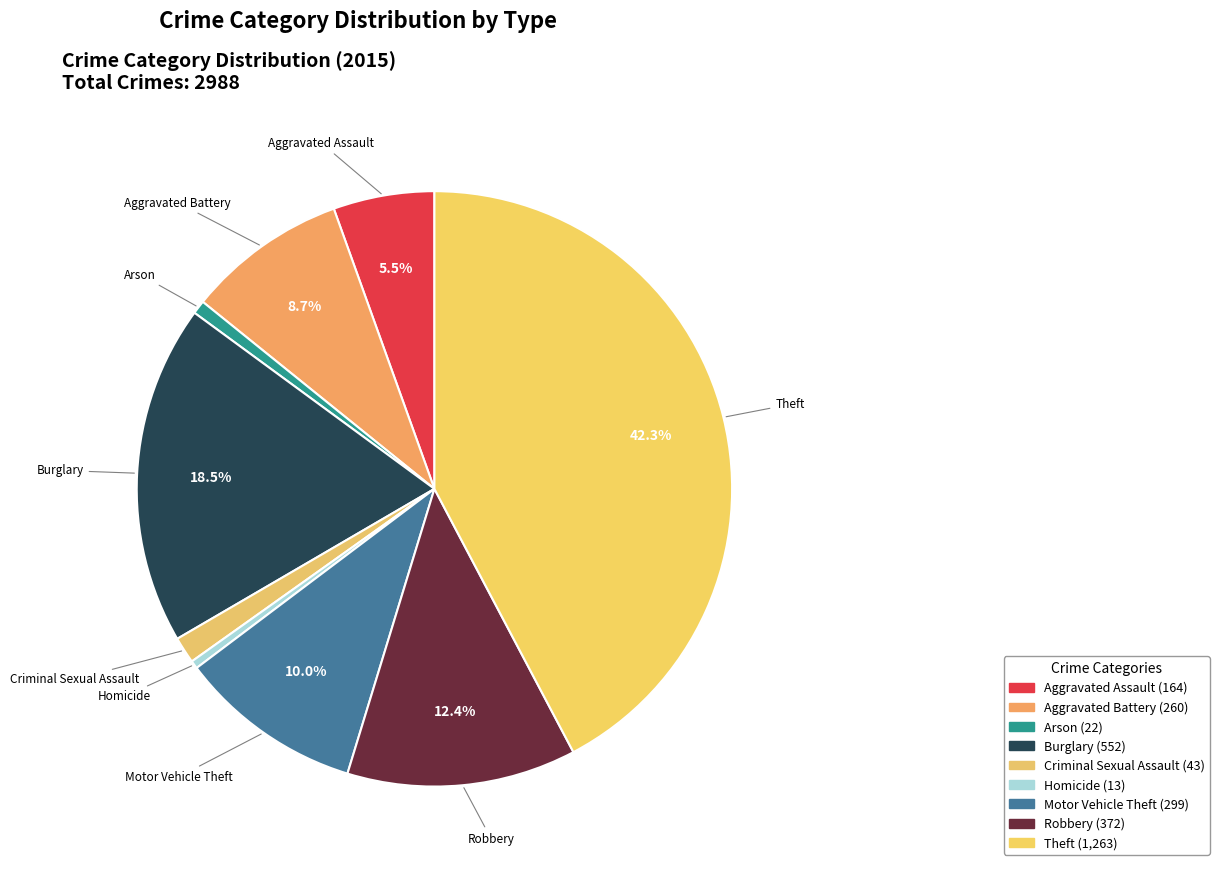

Is it true that Arson is 9% of the pie?

False